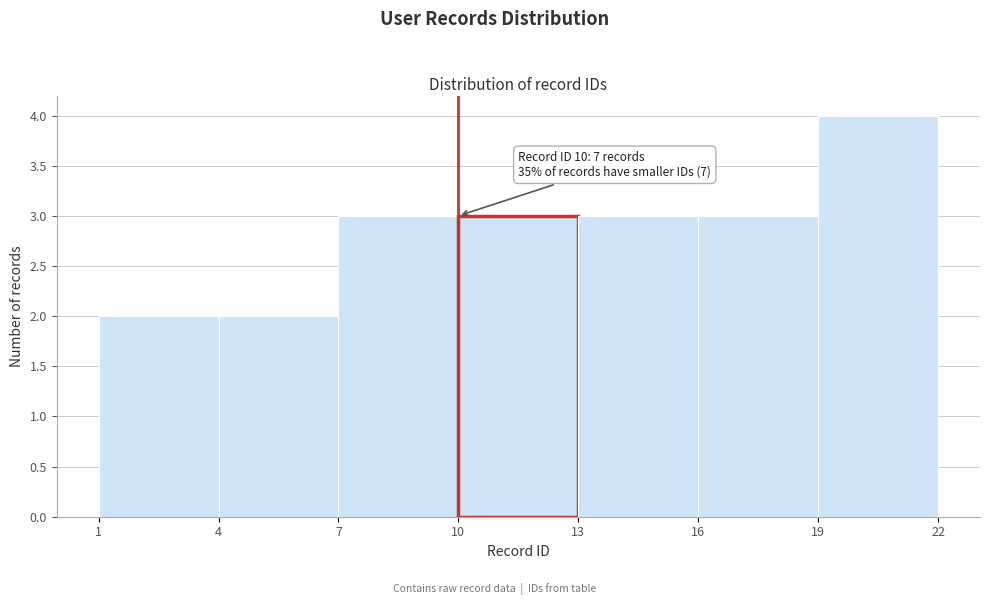

Over which range of the x-axis is the bar tallest?

19 to 22